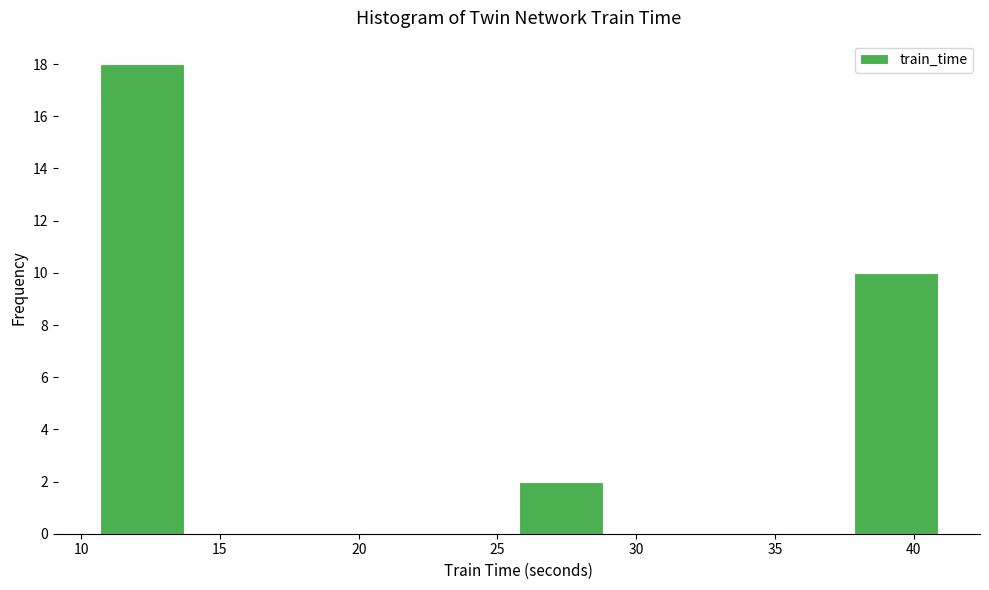

Reading left to right, list every bar in this chart as the range it spans on the x-axis followed by its height. Neither the bar edges nor the heights are printed on the chart, so give them approximately, as read against the axes.

10.5 to 13.5: 18
13.5 to 16.5: 0
16.5 to 19.5: 0
19.5 to 23.0: 0
23.0 to 26.0: 0
26.0 to 29.0: 2
29.0 to 32.0: 0
32.0 to 35.0: 0
35.0 to 38.0: 0
38.0 to 41.0: 10